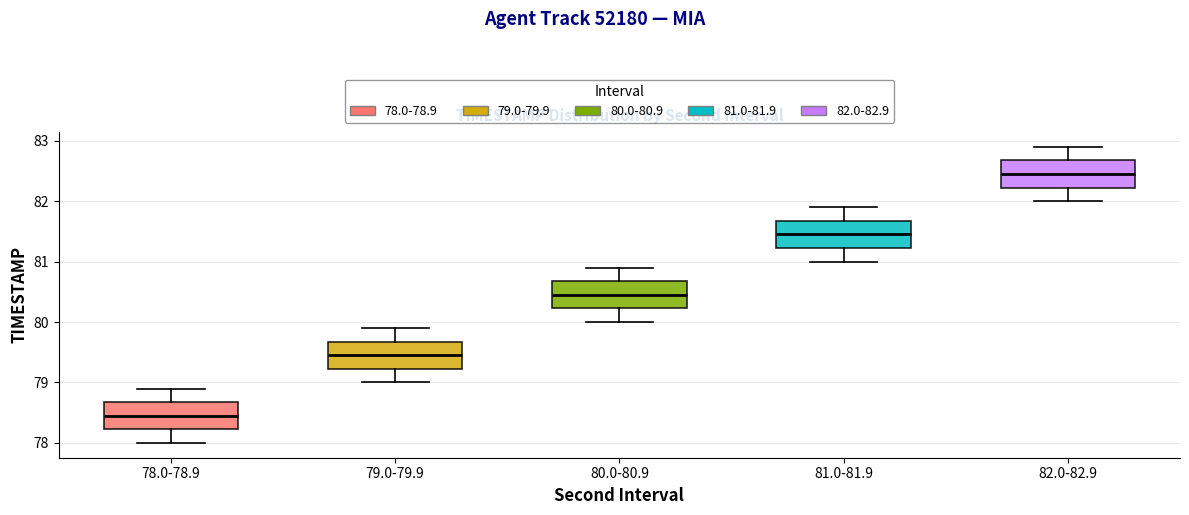

Reading left to right, read every box against the y-axis: the position of its median line, the range the box covers, and the ends of its whiskers. The values are not printed on the chart, so give them approximately, as read against the axis.

78.0-78.9: median 78.5, box 78.2 to 78.7, whiskers 78.0 to 78.9
79.0-79.9: median 79.5, box 79.2 to 79.7, whiskers 79.0 to 79.9
80.0-80.9: median 80.5, box 80.2 to 80.7, whiskers 80.0 to 80.9
81.0-81.9: median 81.5, box 81.2 to 81.7, whiskers 81.0 to 81.9
82.0-82.9: median 82.5, box 82.2 to 82.7, whiskers 82.0 to 82.9